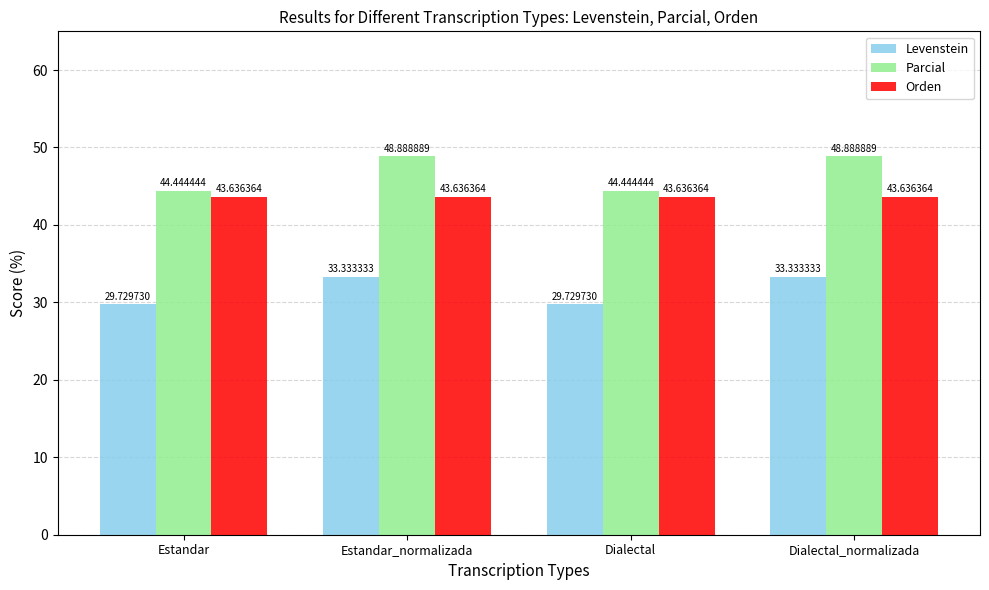

Are the bars grouped side by side (vs. stacked)?

Yes